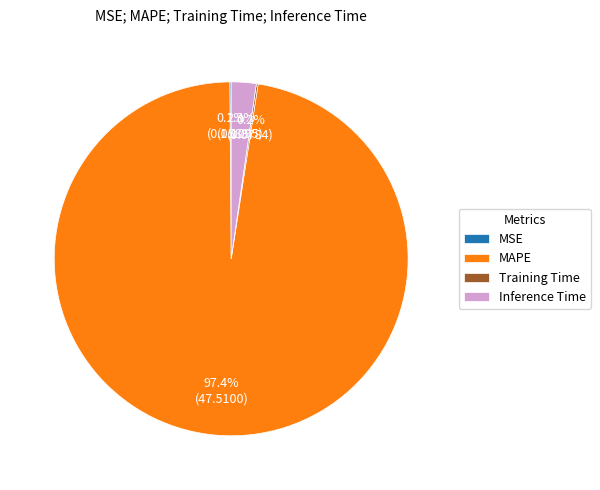

What percentage is the MAPE slice, to the nearest percent?

97%